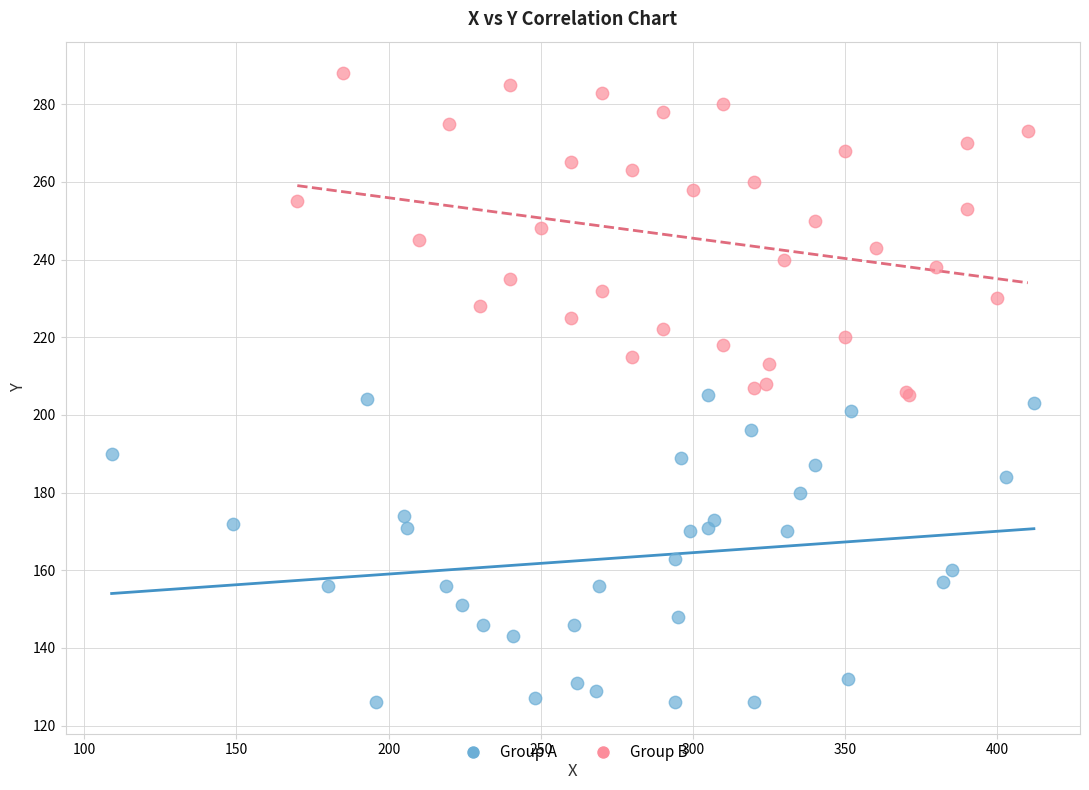

Which series contains the highest Y value?

Group B